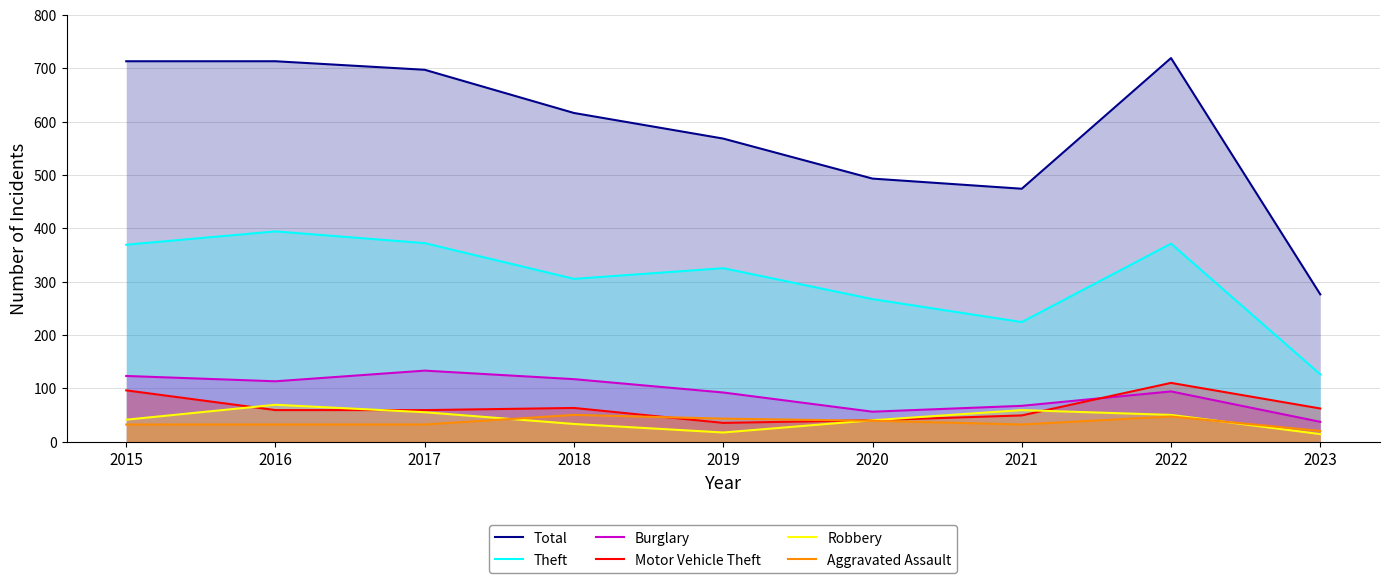

Which series has the largest total across all categories?

Total